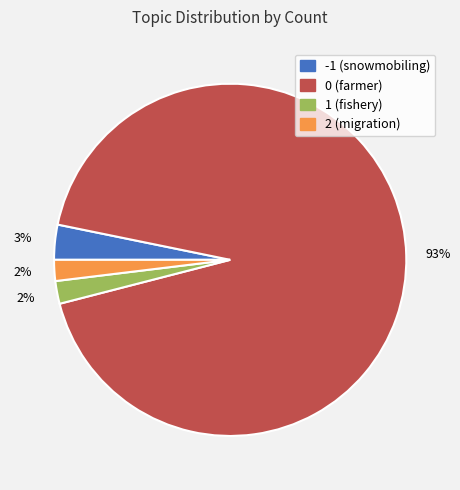

To the nearest percent, what is the average slice percentage?

25%